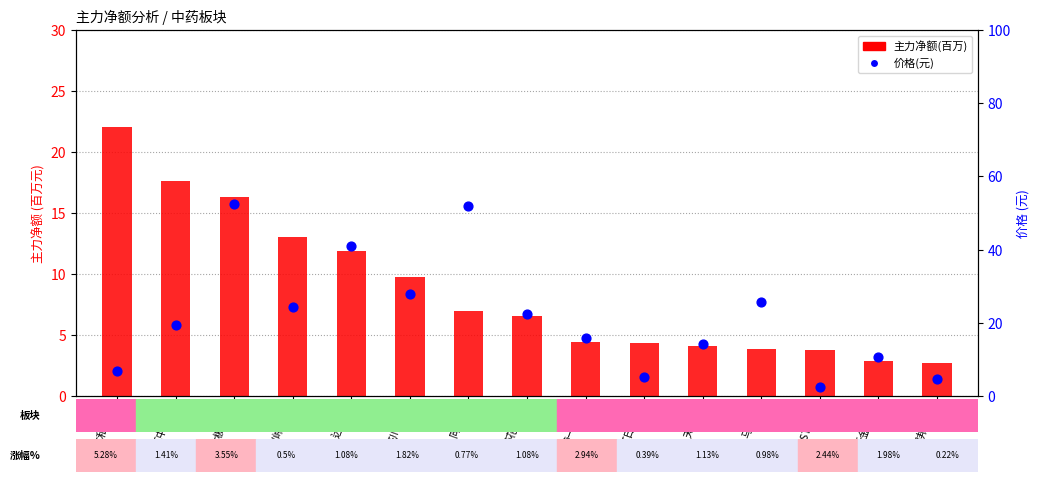

At which category is the sum across all series the highest?

太极集团